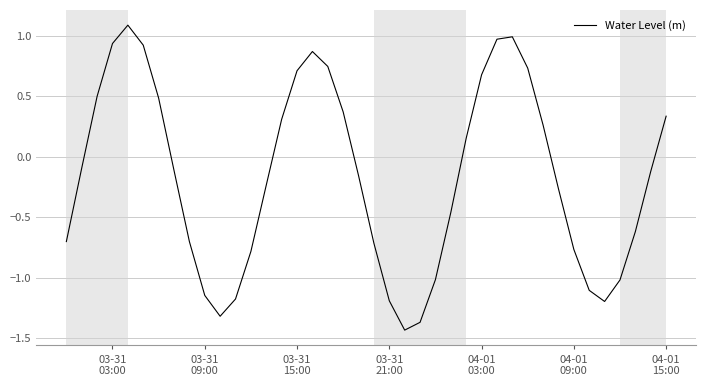

What is the maximum value shown in the chart?

1.1